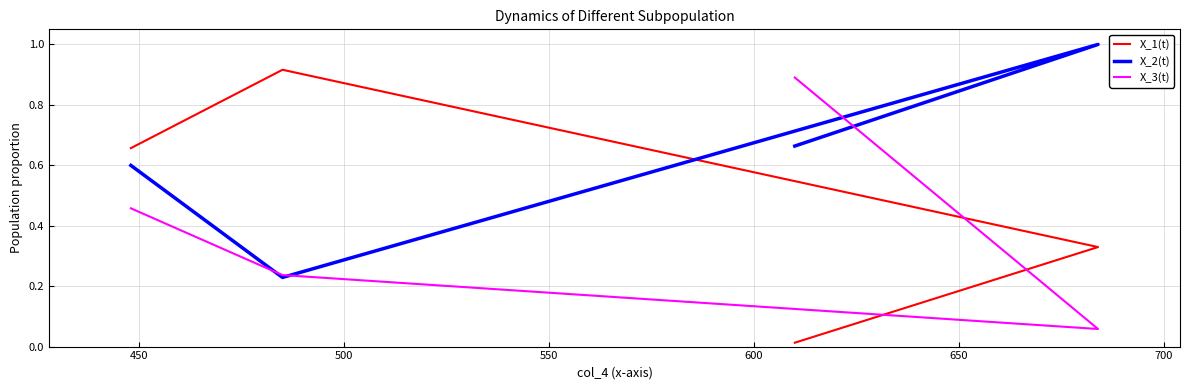

Between 500 and 550, which series saw the biggest shift?

X_2(t)